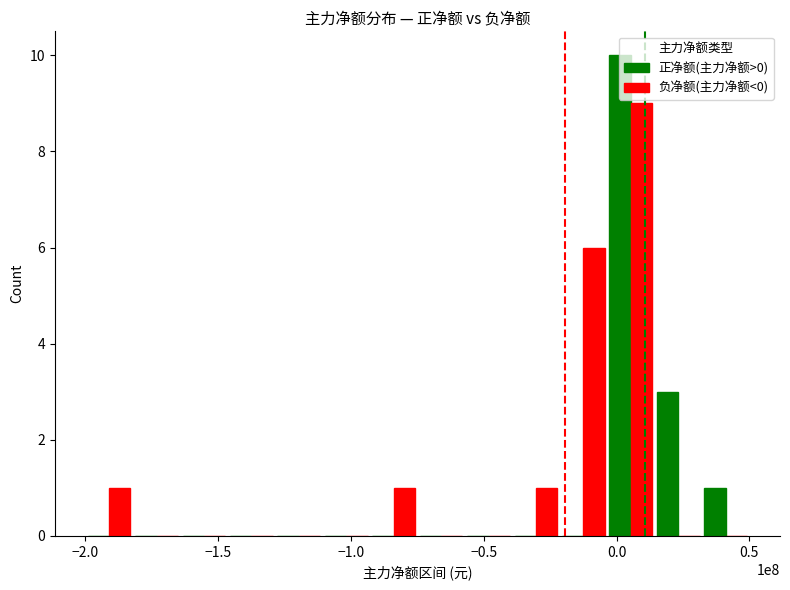

What is the greatest value displayed?

10